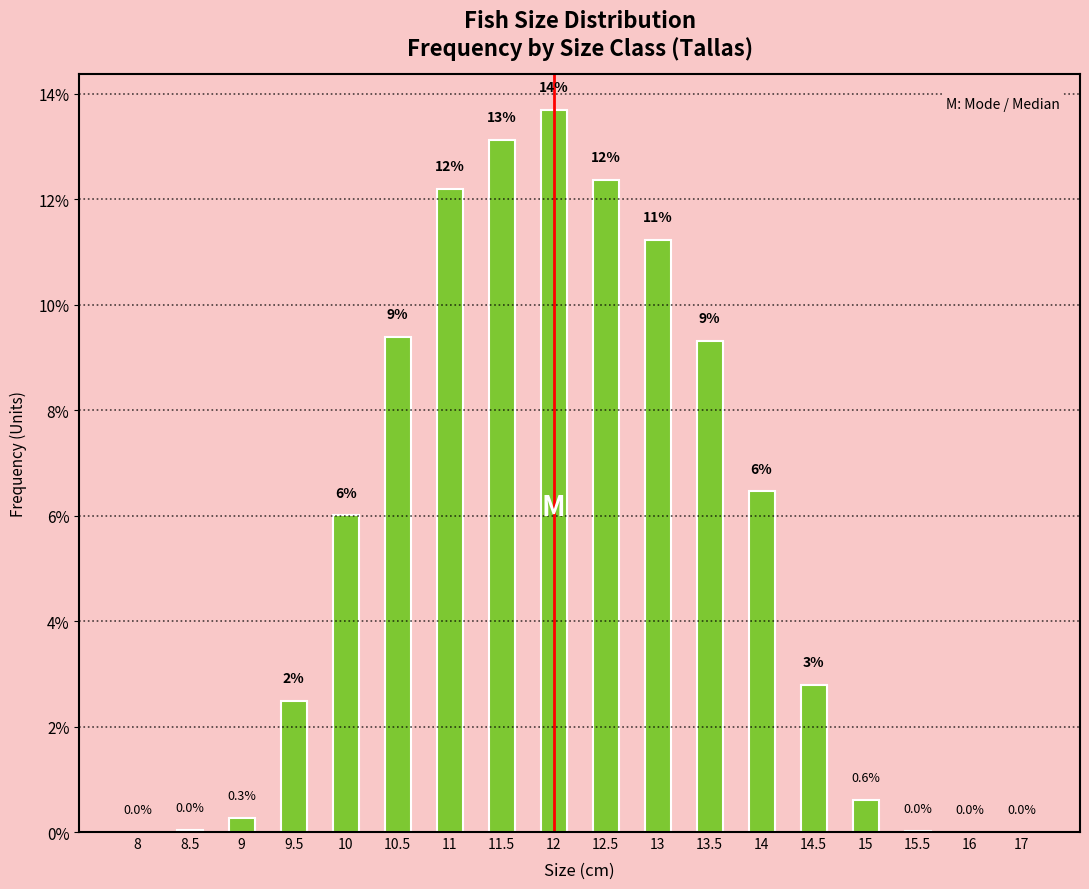

Which category has the highest value across all series?

12